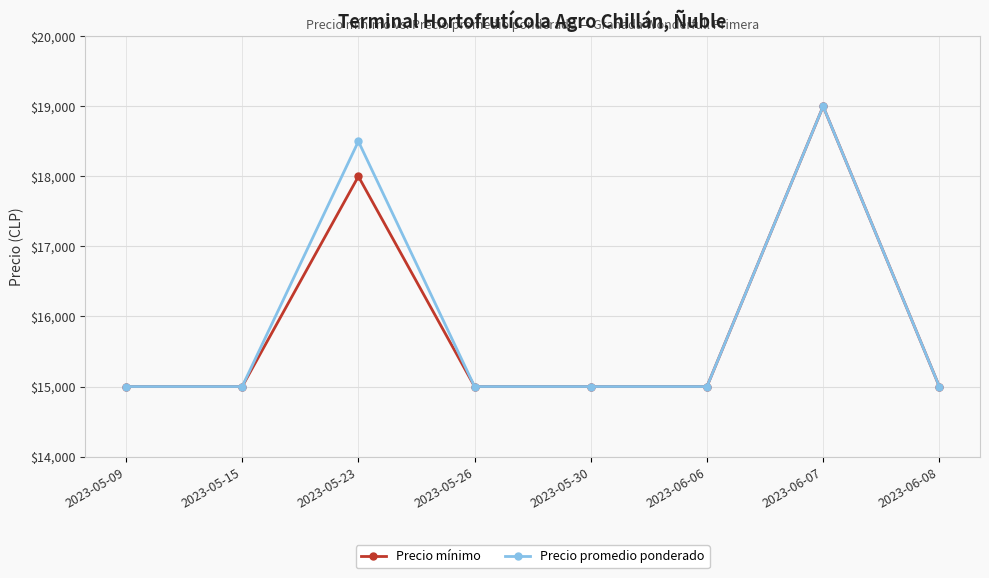

Reading left to right, transcribe all the data shown in this chart.

Precio mínimo: 15000	15000	18000	15000	15000	15000	19000	15000
Precio promedio ponderado: 15000	15000	18500	15000	15000	15000	19000	15000